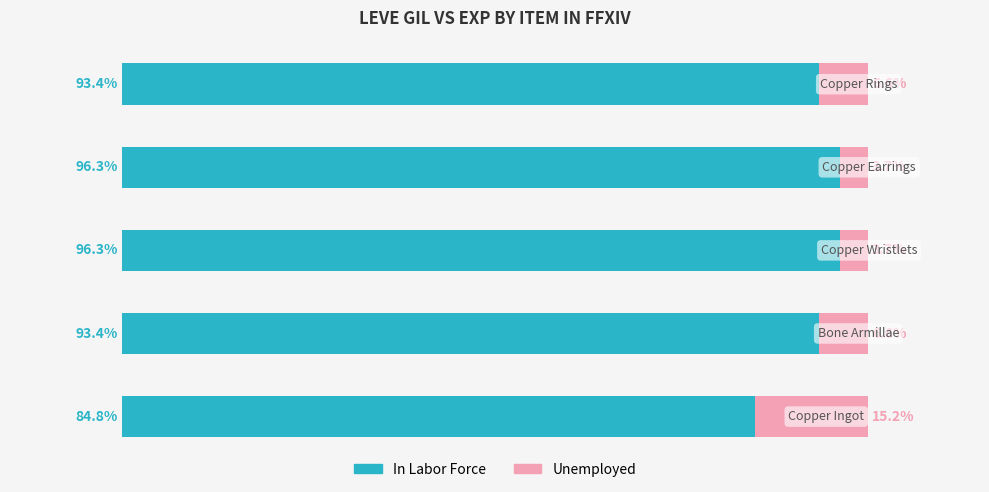

Reading left to right, extract all data points from this chart.

In Labor Force: 0=84.8	1=93.4	2=96.3	3=96.3	4=93.4
Unemployed: 0=15.2	1=6.6	2=3.7	3=3.7	4=6.6